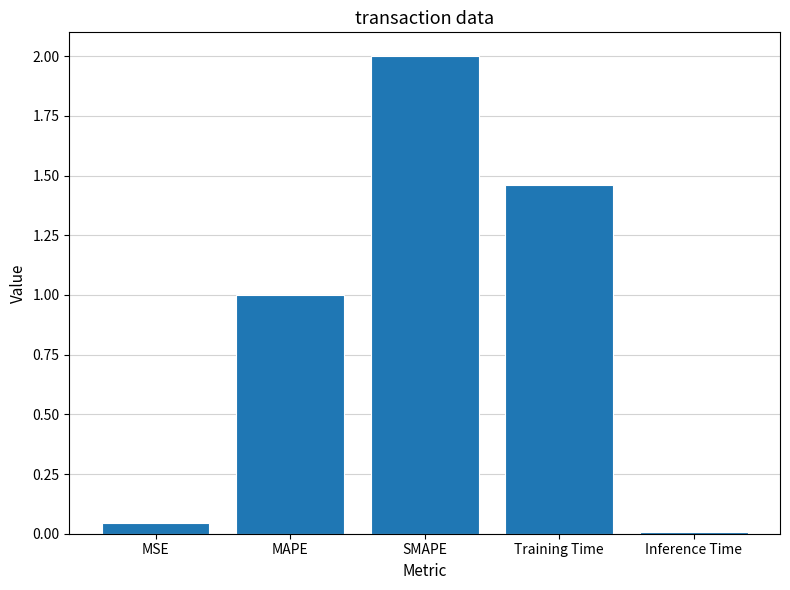

What is the label of the 1st bar from the left?

MSE